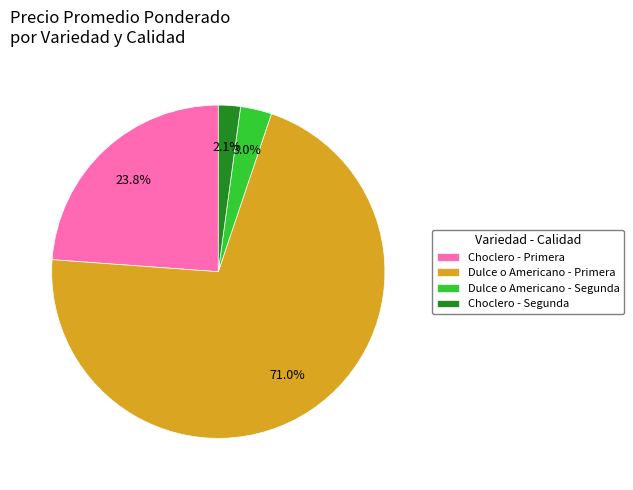

To the nearest percent, what is the difference between the largest and smallest slice percentages?

69%